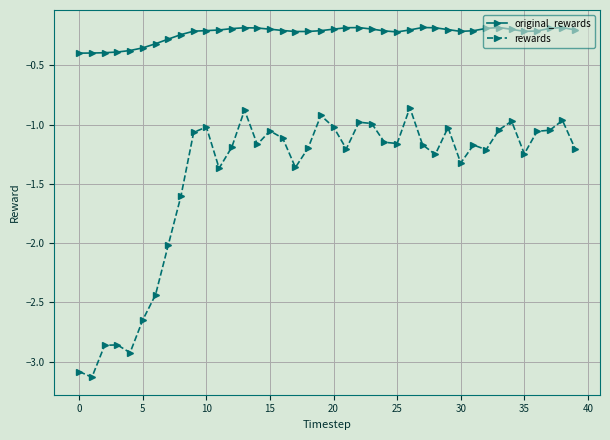

Which series has the largest total across all categories?

original_rewards